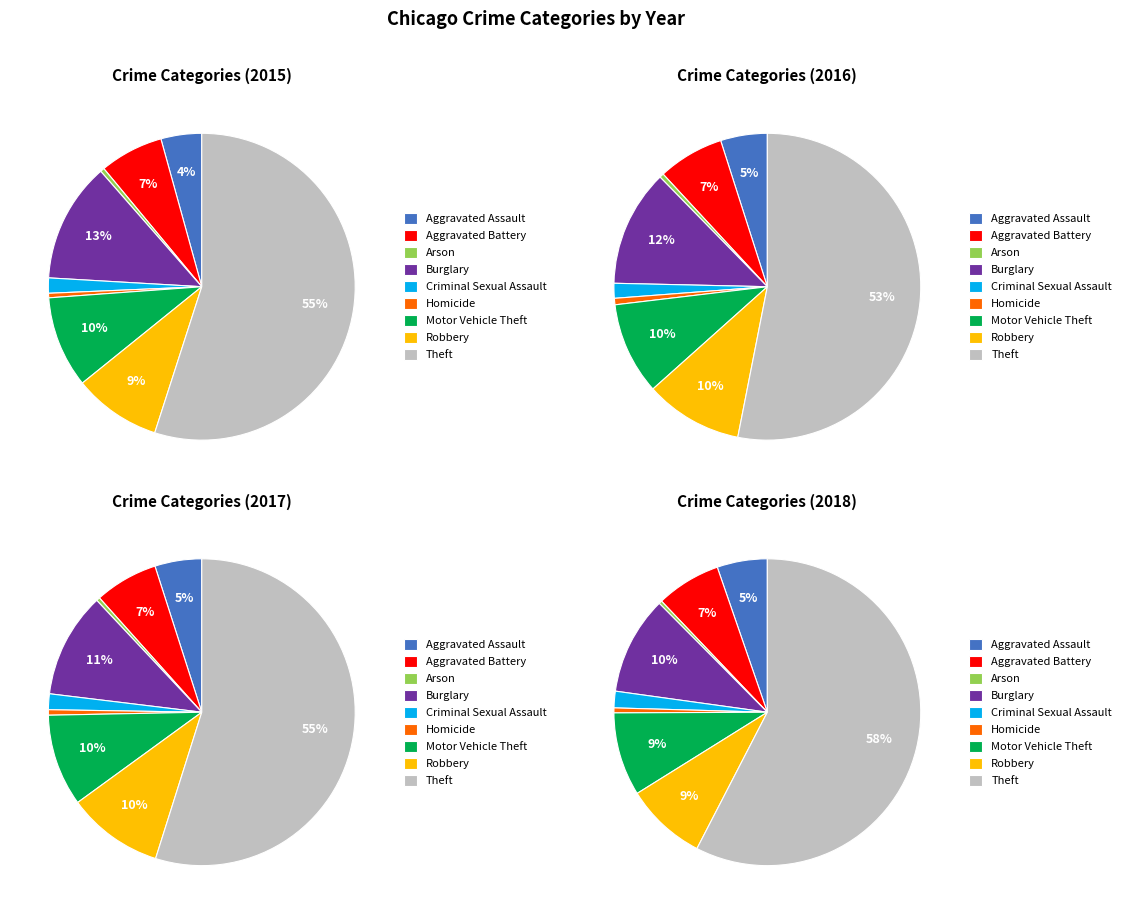

How much of the chart is everything except Theft?

45.0%